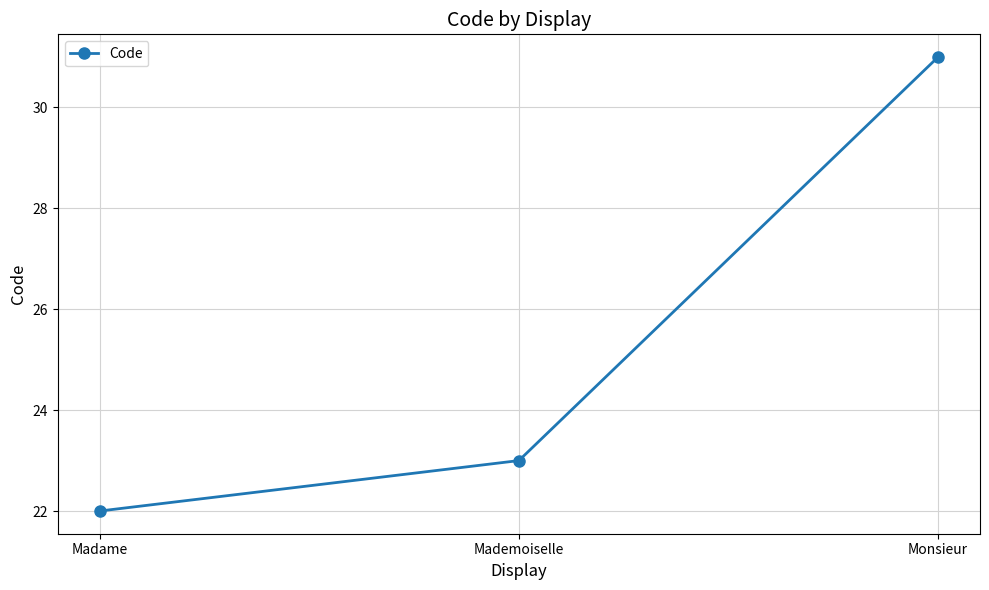

Rank the categories by value from lowest to highest.

Madame, Mademoiselle, Monsieur